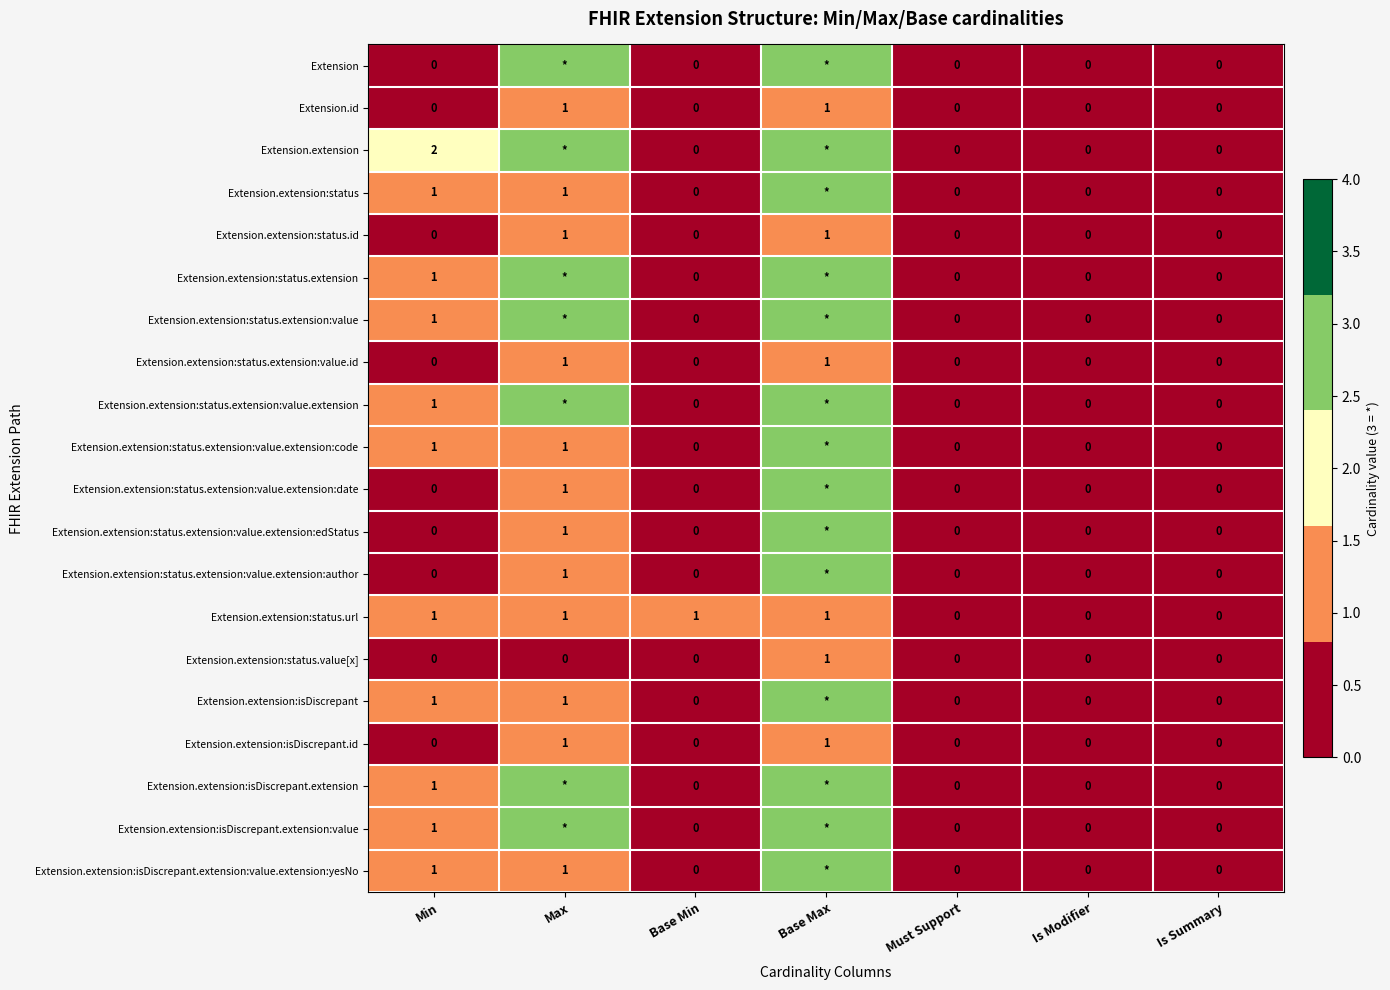

Between Min and Must Support, which series saw the biggest shift?

Extension.extension